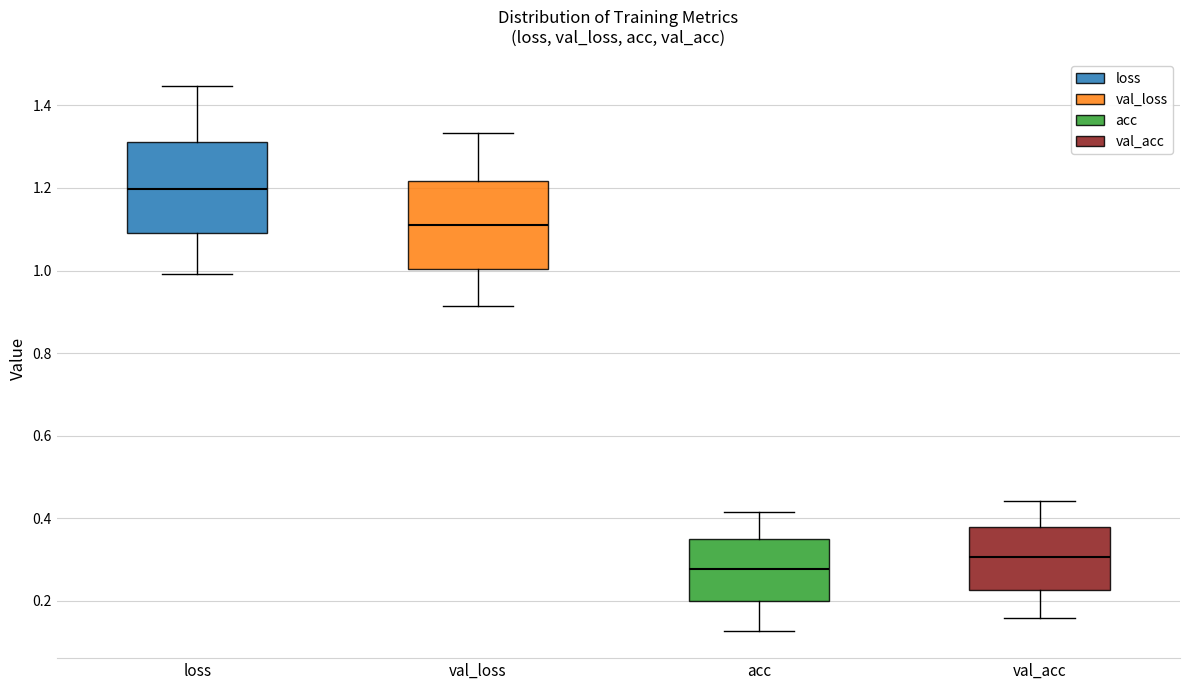

Reading left to right, transcribe this box plot: for each box, give where its median line is, the range the box spans, and where its two whiskers end, as read against the y-axis. The values are not printed on the chart, so give them approximately, as read against the axis.

loss: median 1.20, box 1.10 to 1.32, whiskers 1.00 to 1.44
val_loss: median 1.12, box 1.00 to 1.22, whiskers 0.92 to 1.34
acc: median 0.28, box 0.20 to 0.36, whiskers 0.12 to 0.42
val_acc: median 0.30, box 0.22 to 0.38, whiskers 0.16 to 0.44